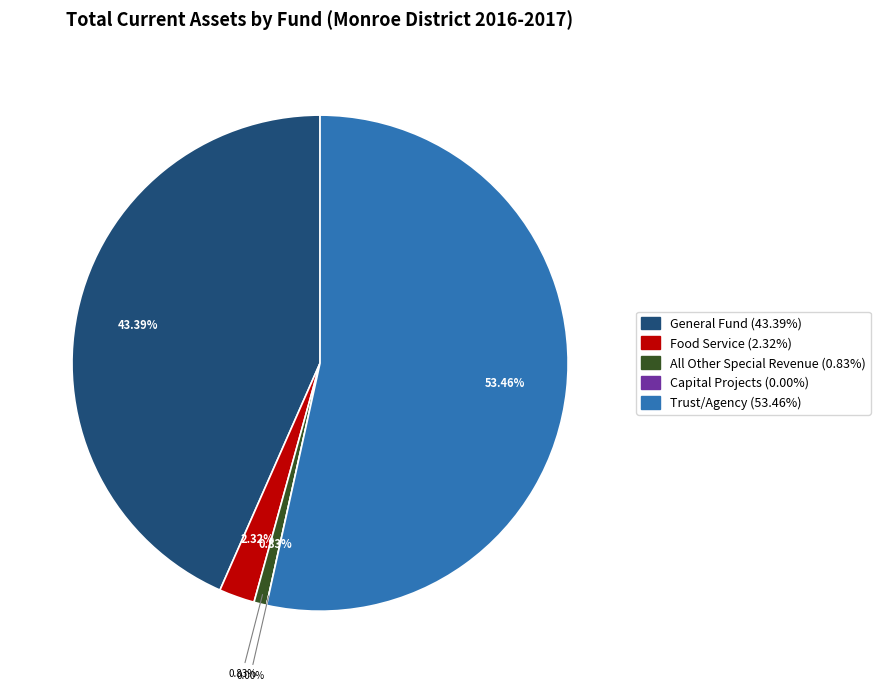

To the nearest percent, what is the difference between the All Other Special Revenue and General Fund slice percentages?

43%